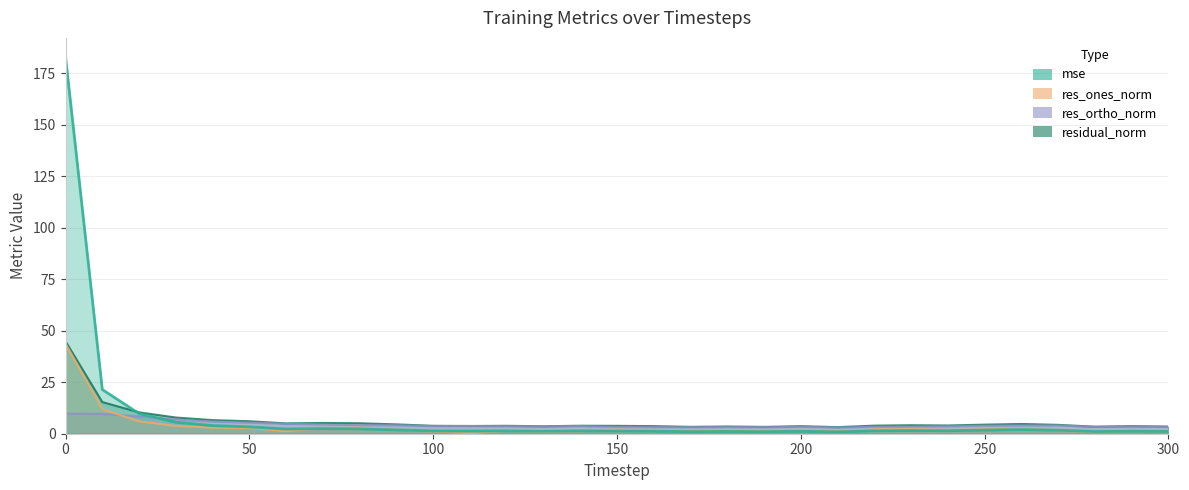

Is the value of res_ortho_norm at 27 greater than the value of res_ones_norm at 250?

Yes